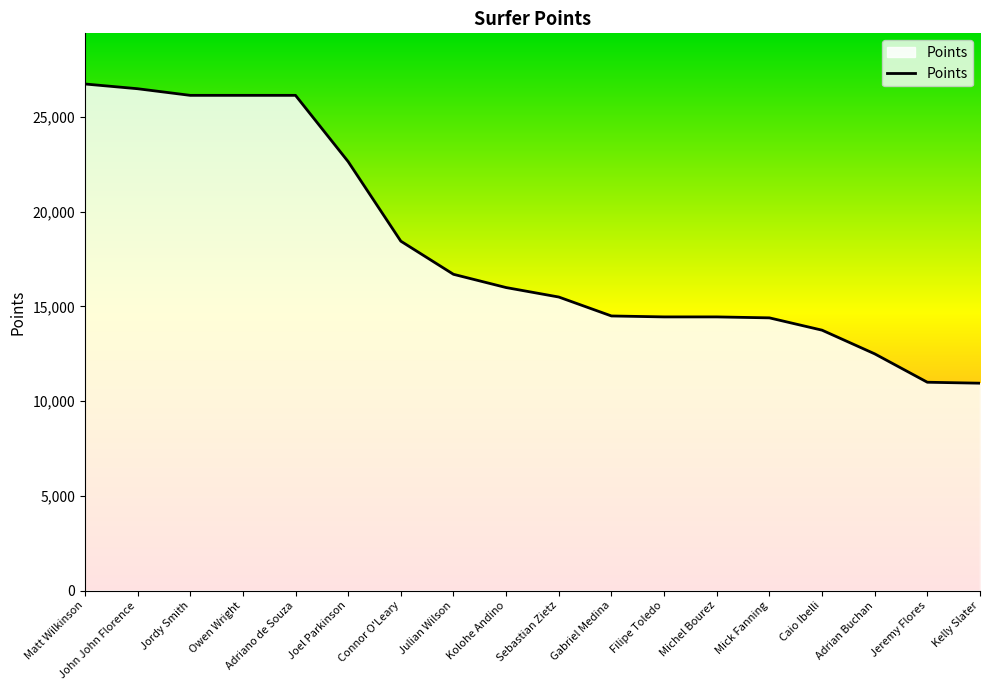

How many lines are shown in the chart?

1